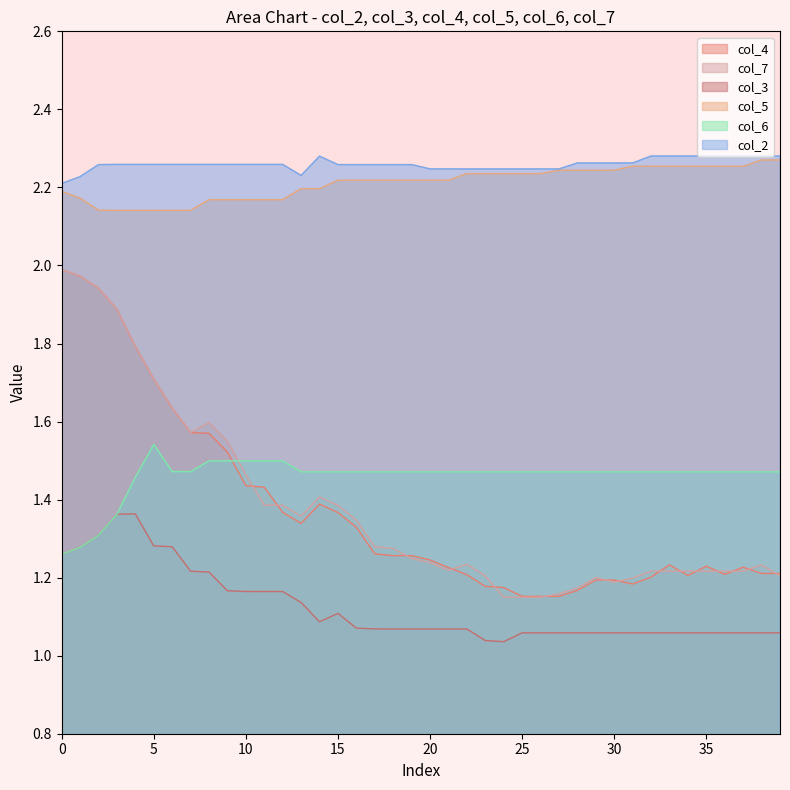

True or false: col_2 and col_4 cross at least once.

False